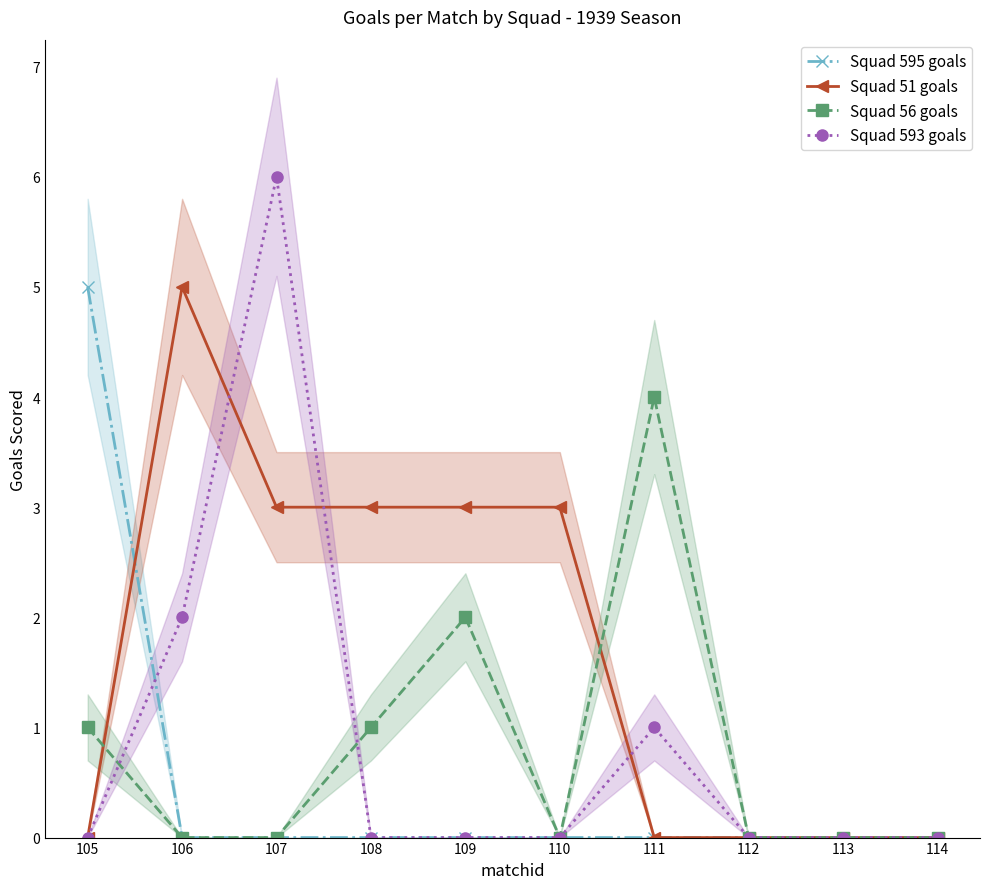

Rank the series by their maximum value, from highest to lowest.

Squad 593 goals, Squad 595 goals, Squad 51 goals, Squad 56 goals